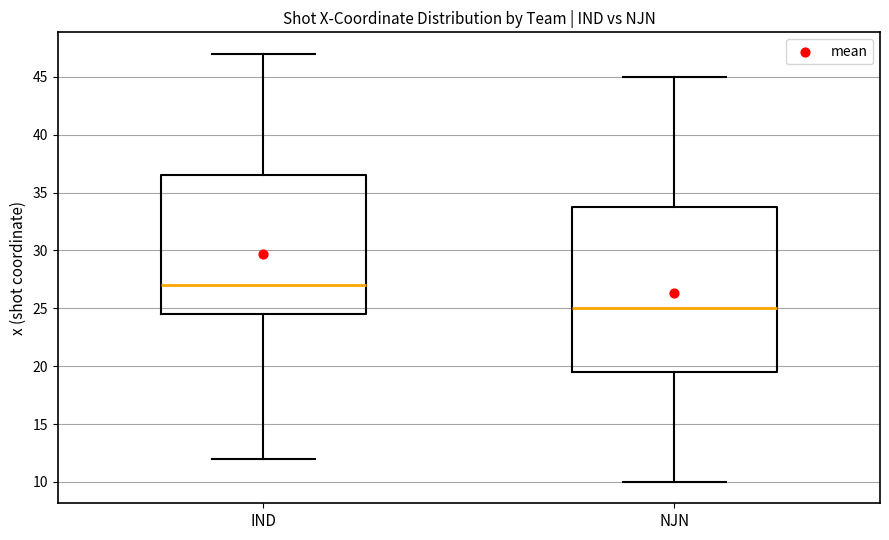

Comparing the boxes themselves (not the whiskers), which one is the tallest?

NJN